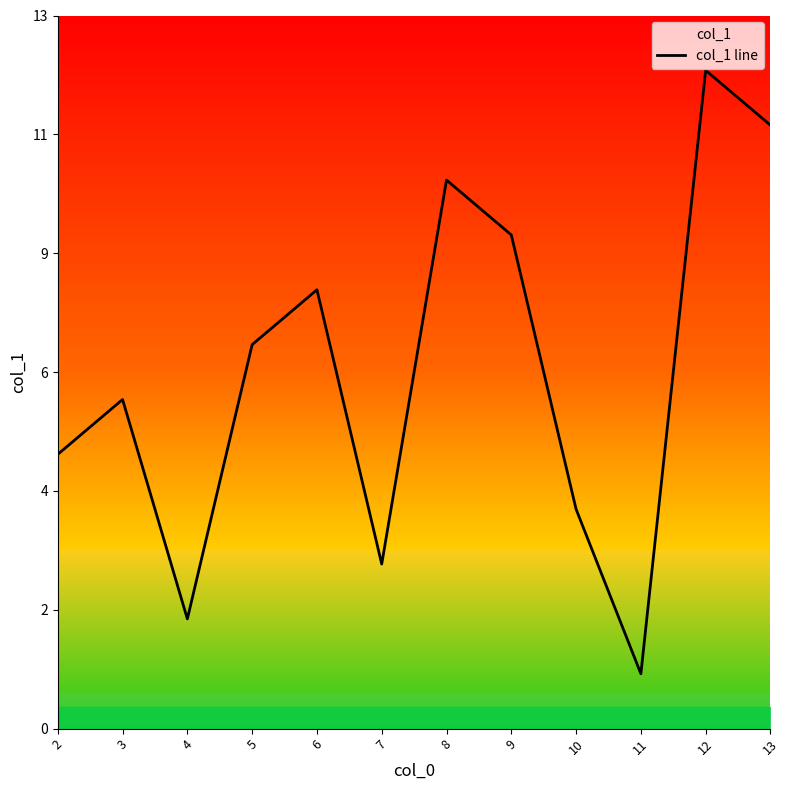

Where is the data nearest to the value 6?

3